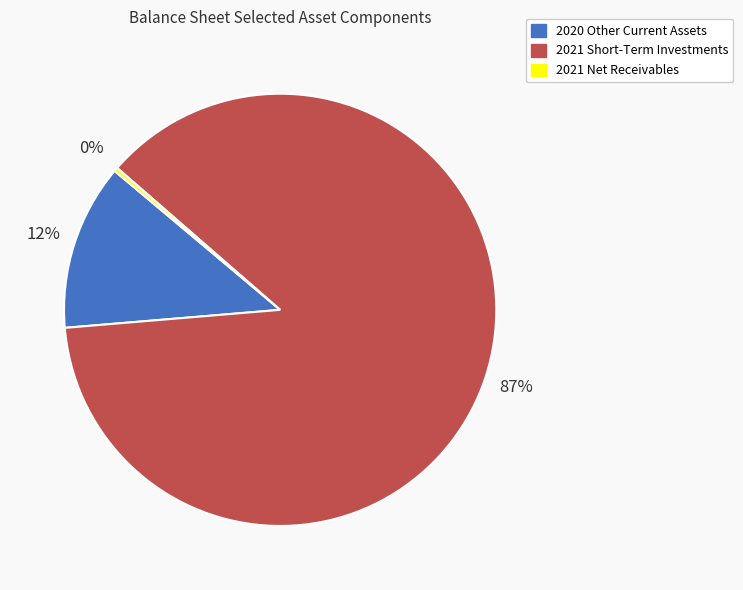

To the nearest percent, what is the average slice percentage?

33%